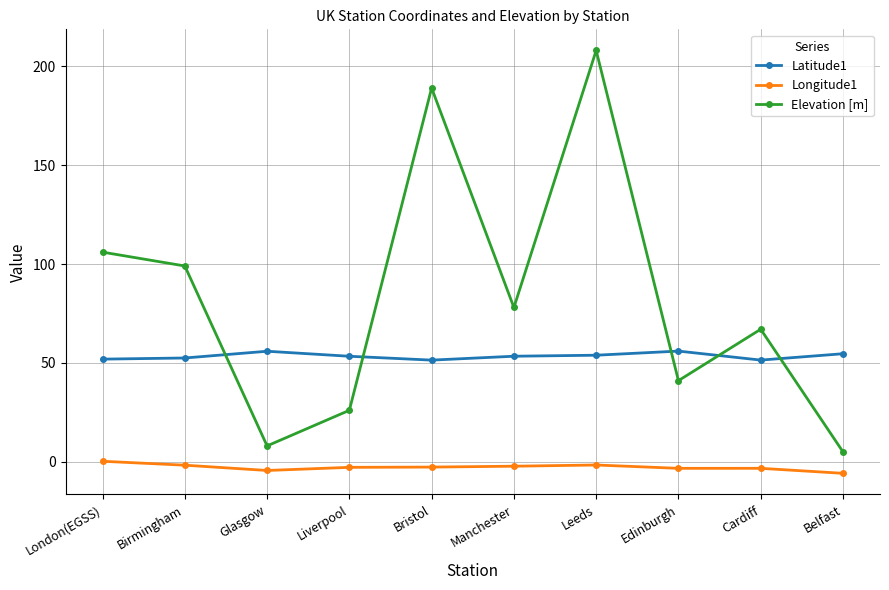

How many interior local peaks does the Elevation [m] series have?

3